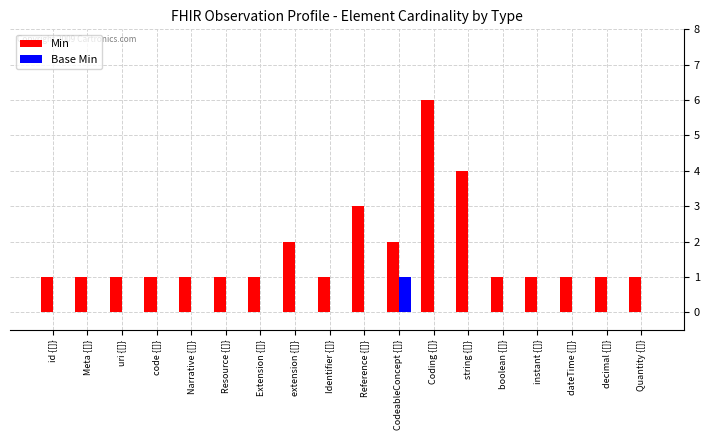

What is the sum of all Min values?

30